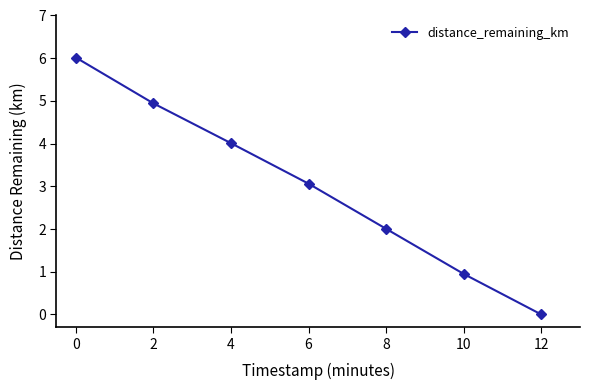

What is the difference between the values at 6 and 4?

0.9